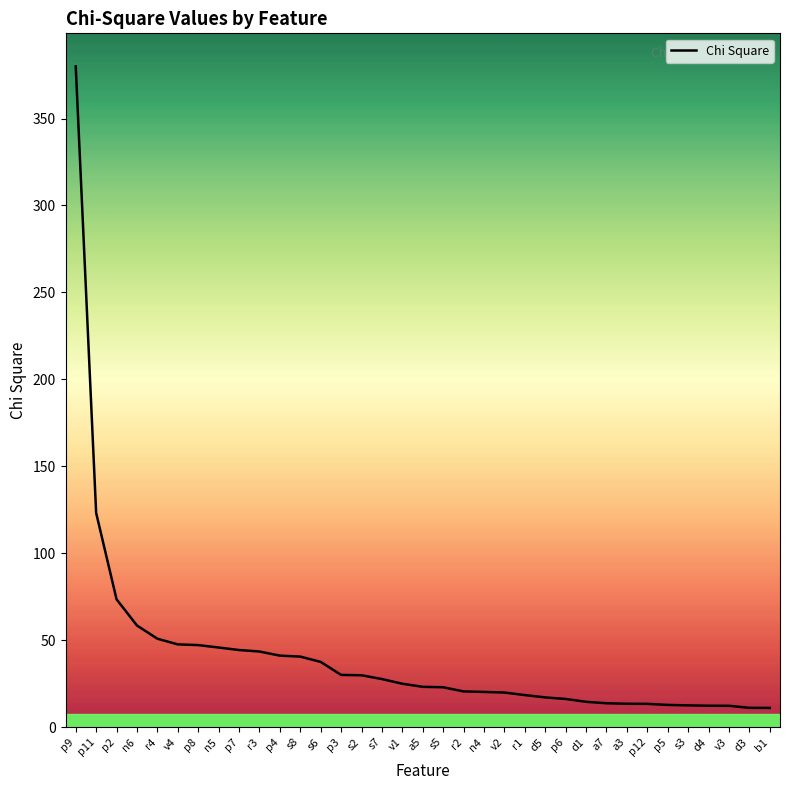

True or false: the data shows 23.1 at a5.

True